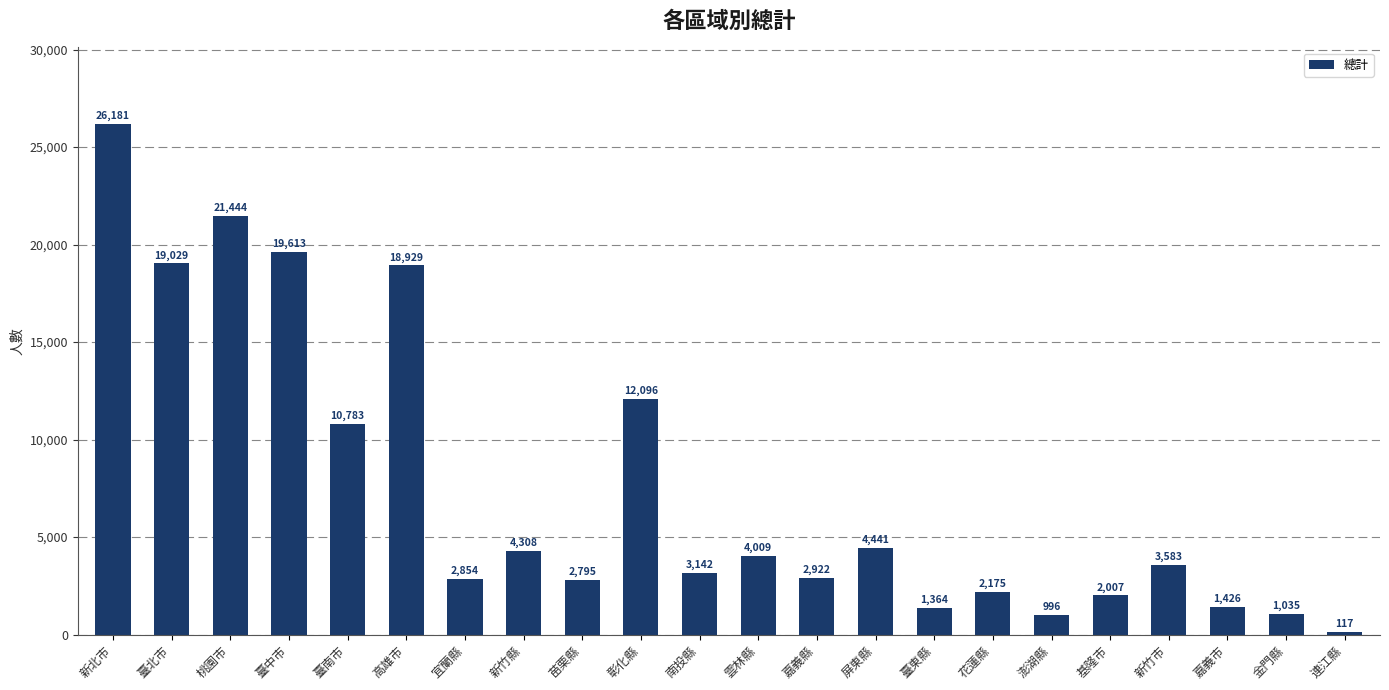

What is the difference between the values at 嘉義縣 and 臺東縣?

1558